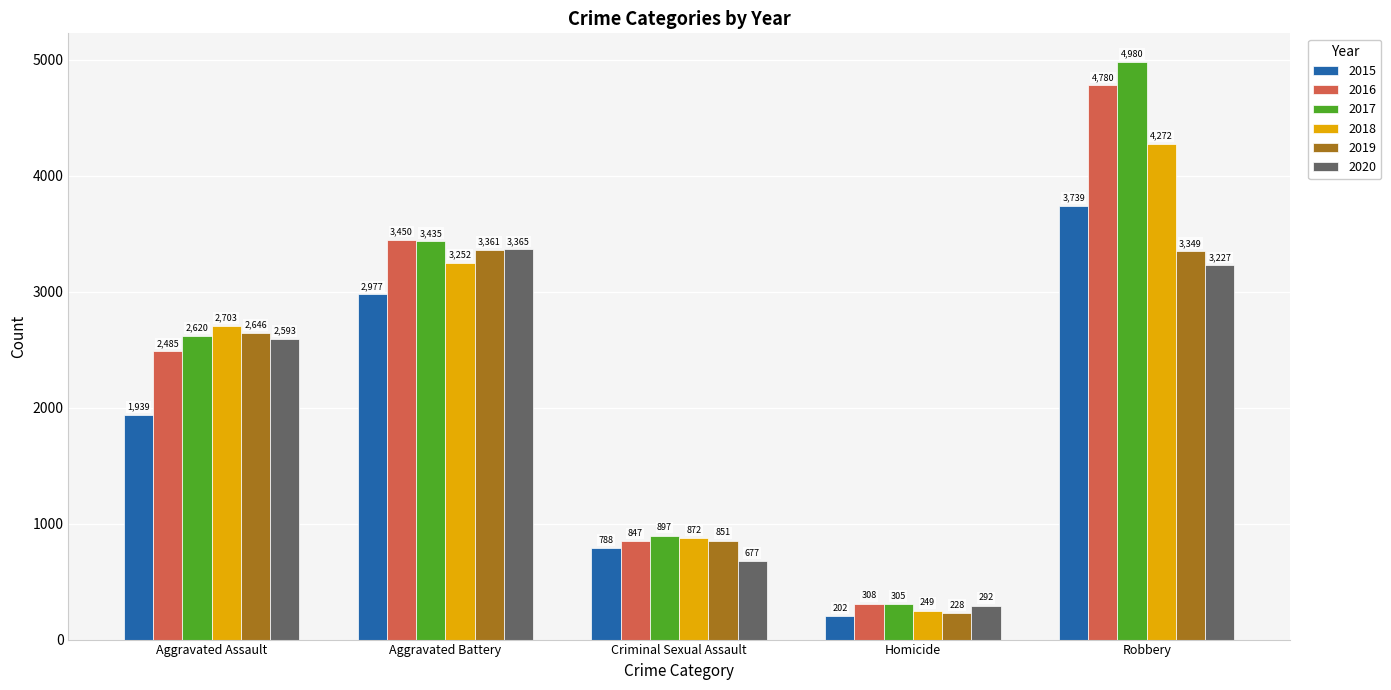

What is the label of the 1st bar from the right?

Robbery